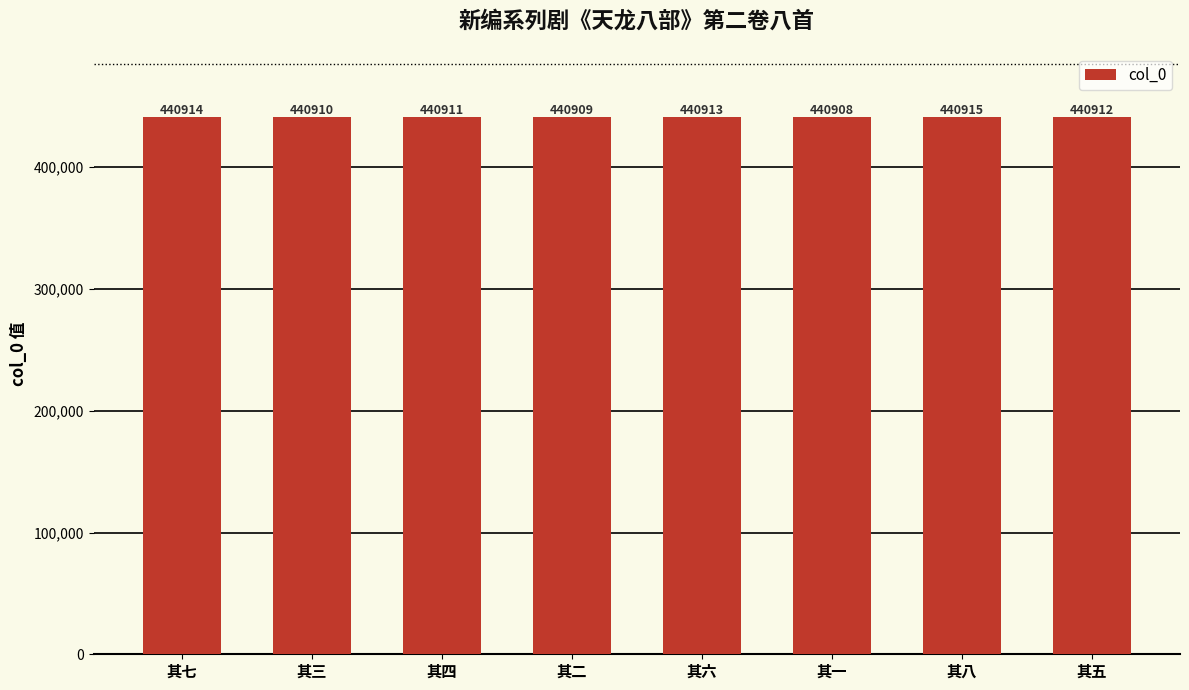

At which category does the chart reach its minimum across all series?

其一